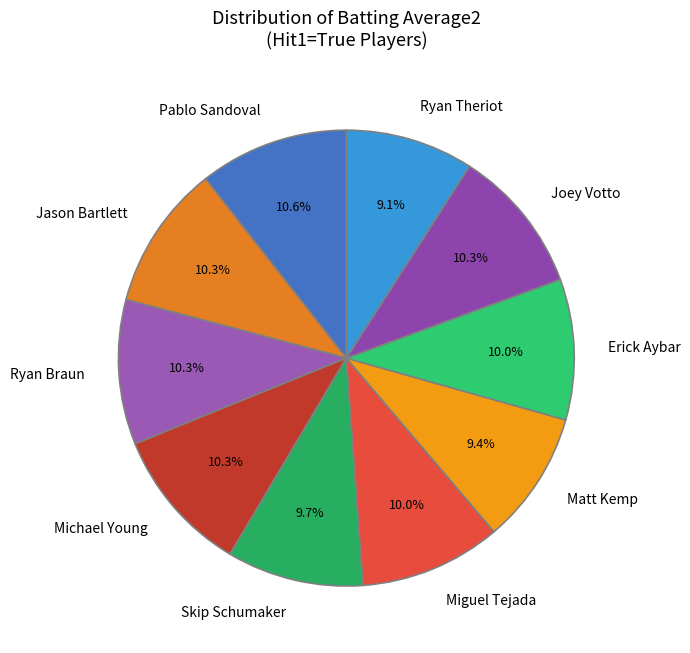

Count the number of slices in the pie.

10